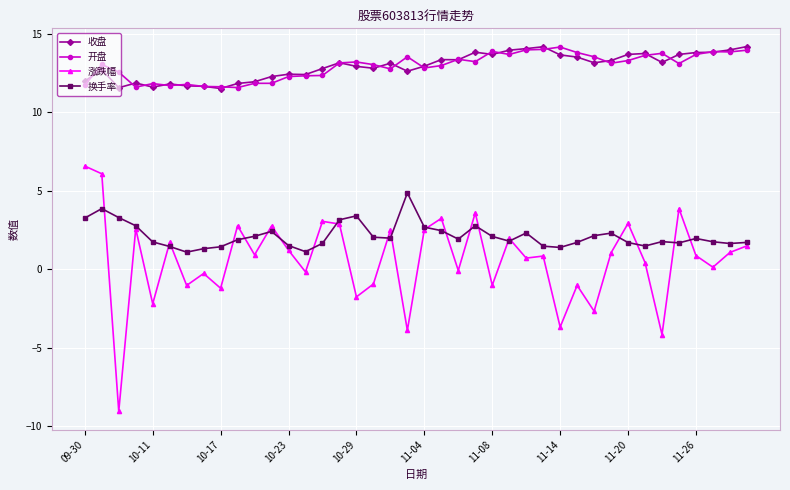

What is the greatest value displayed?

14.2